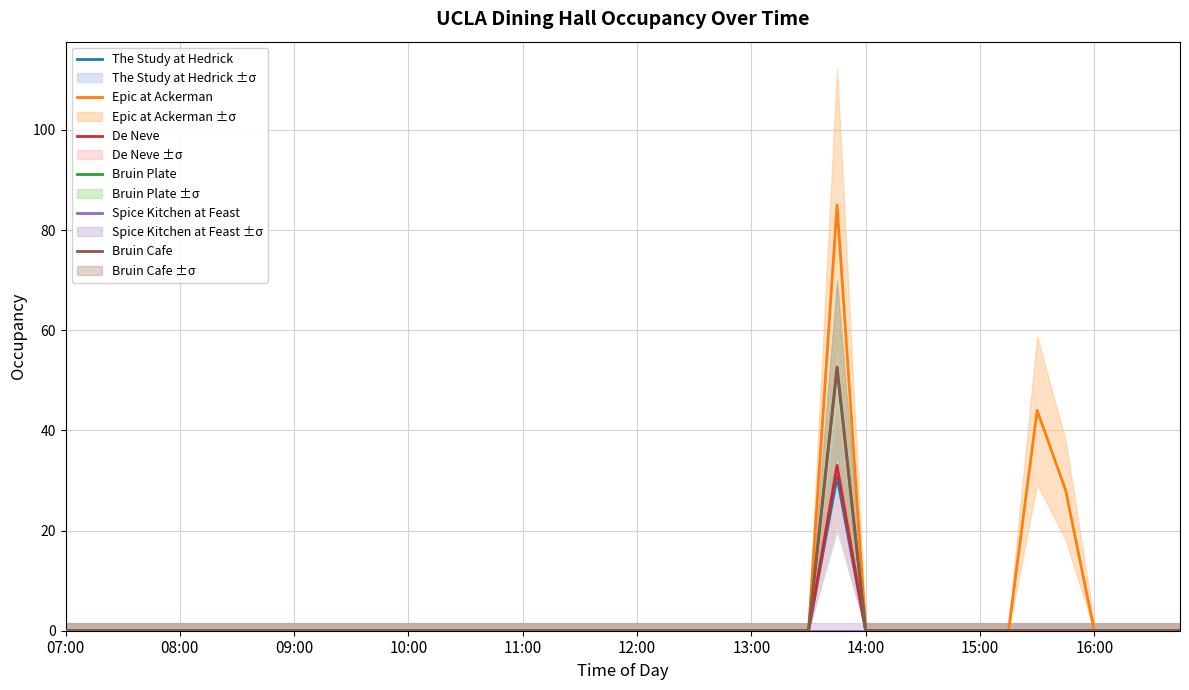

Does the chart display data point markers on the line(s)?

No